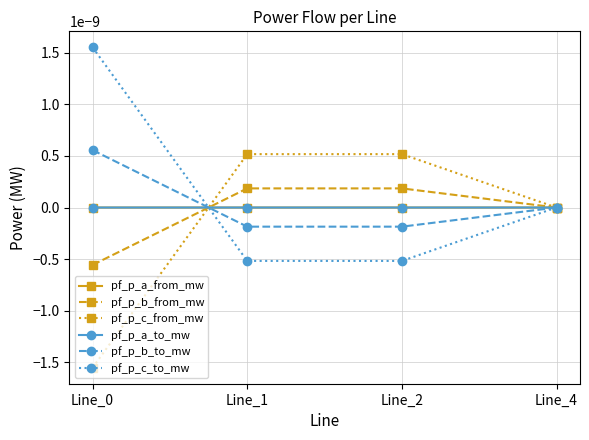

Is the value of pf_p_a_from_mw at Line_0 greater than the value of pf_p_c_to_mw at Line_1?

Yes